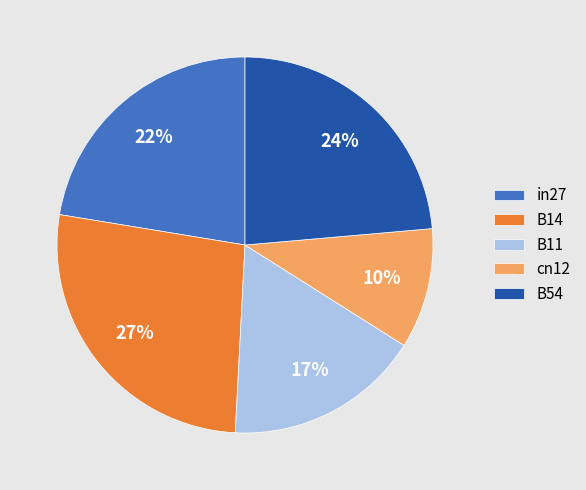

Between B54 and cn12, which is larger?

B54